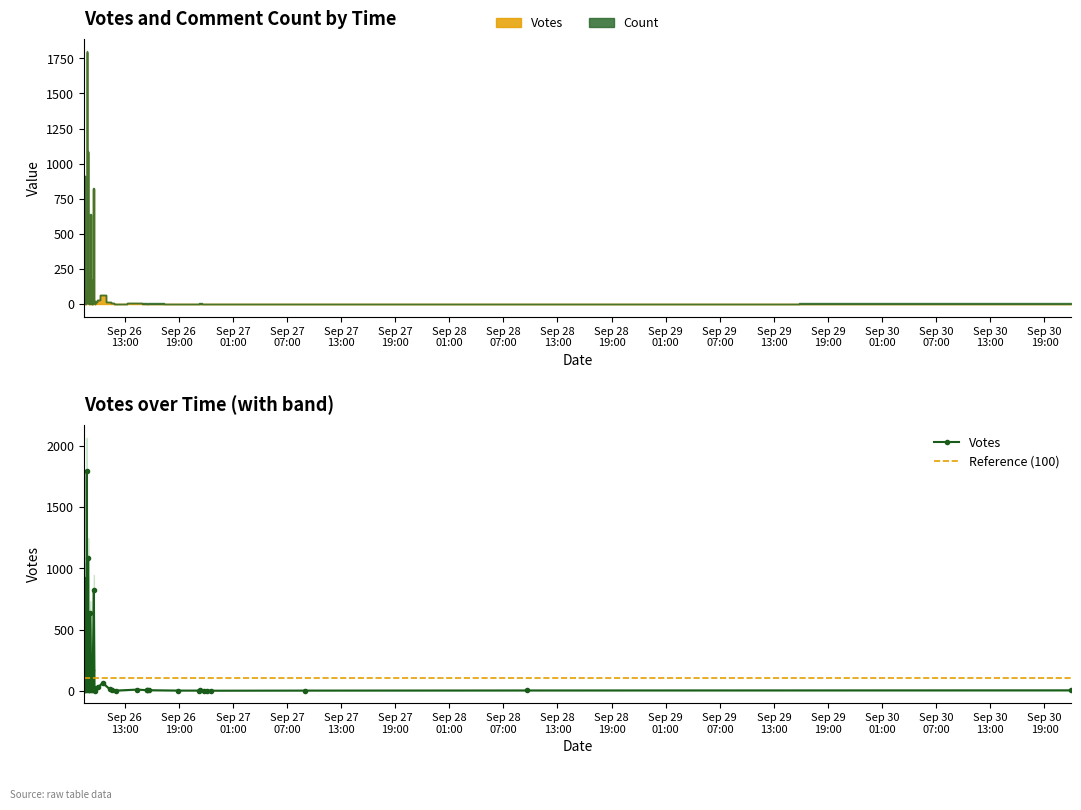

At which category does the data reach its first local peak?

2019-09-26 08:32